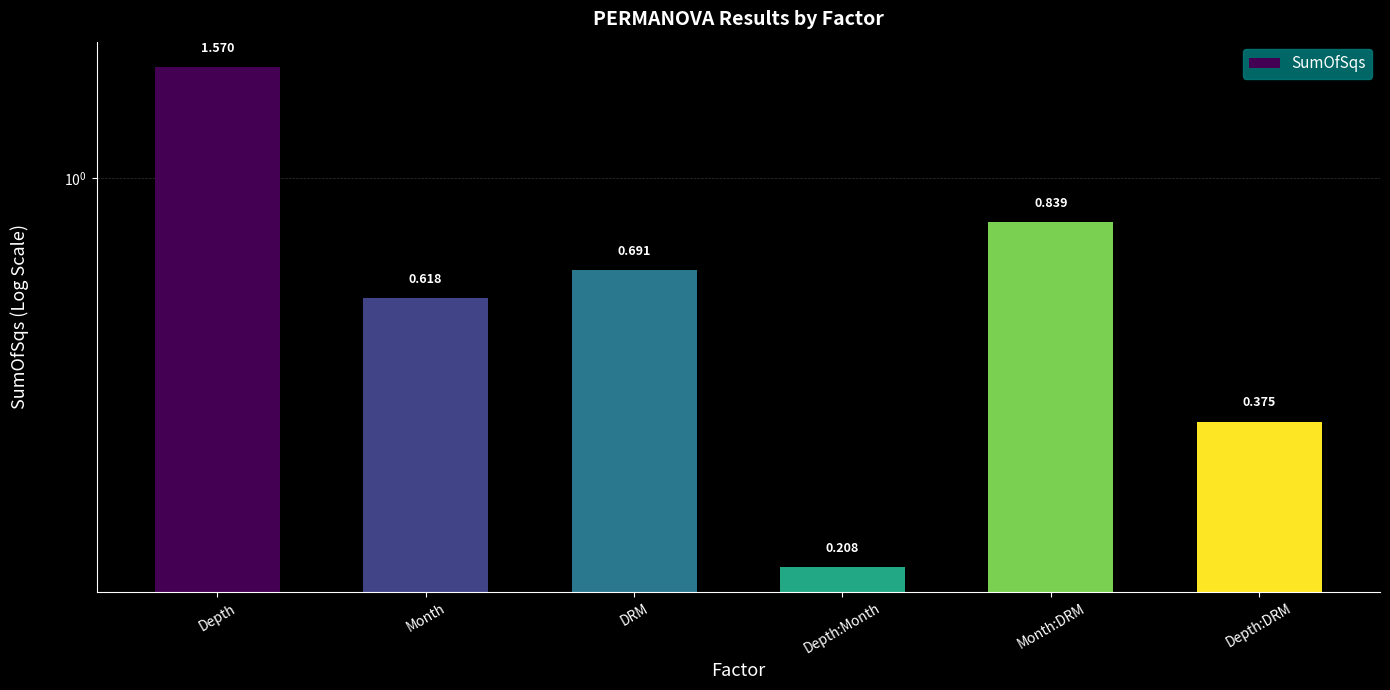

What is the change in value from DRM to Depth:DRM?

-0.3